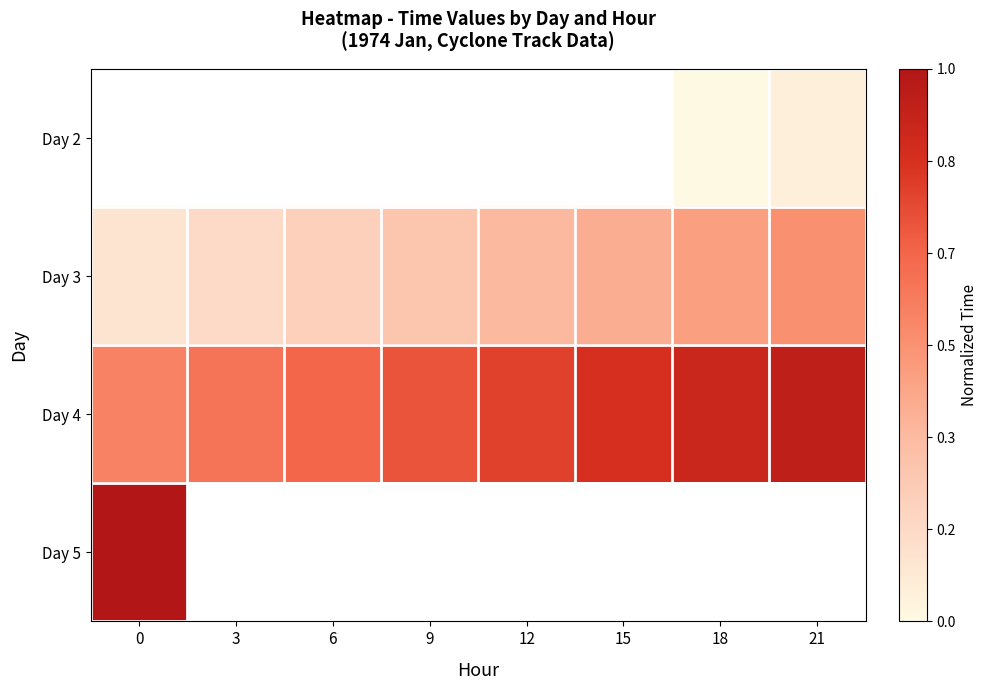

What is the sum of the Day 4 values at 18 and 12?

1.7